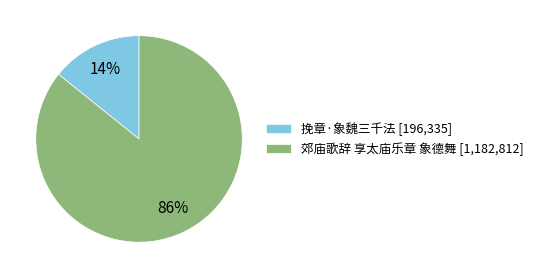

To the nearest percent, what is the difference between the 郊庙歌辞 享太庙乐章 象德舞 and 挽章·象魏三千法 slice percentages?

72%